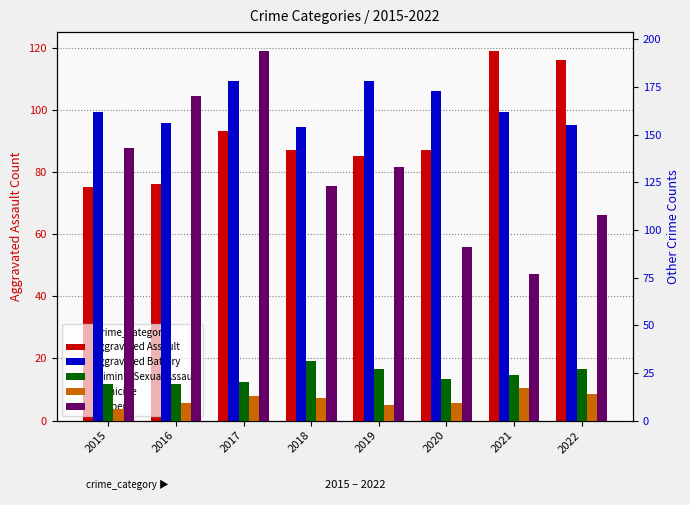

Reading left to right, what are all the values shown in this chart?

Aggravated Assault: 2015=75	2016=76	2017=93	2018=87	2019=85	2020=87	2021=119	2022=116
Aggravated Battery: 2015=162	2016=156	2017=178	2018=154	2019=178	2020=173	2021=162	2022=155
Criminal Sexual Assault: 2015=19	2016=19	2017=20	2018=31	2019=27	2020=22	2021=24	2022=27
Homicide: 2015=6	2016=9	2017=13	2018=12	2019=8	2020=9	2021=17	2022=14
Robbery: 2015=143	2016=170	2017=194	2018=123	2019=133	2020=91	2021=77	2022=108